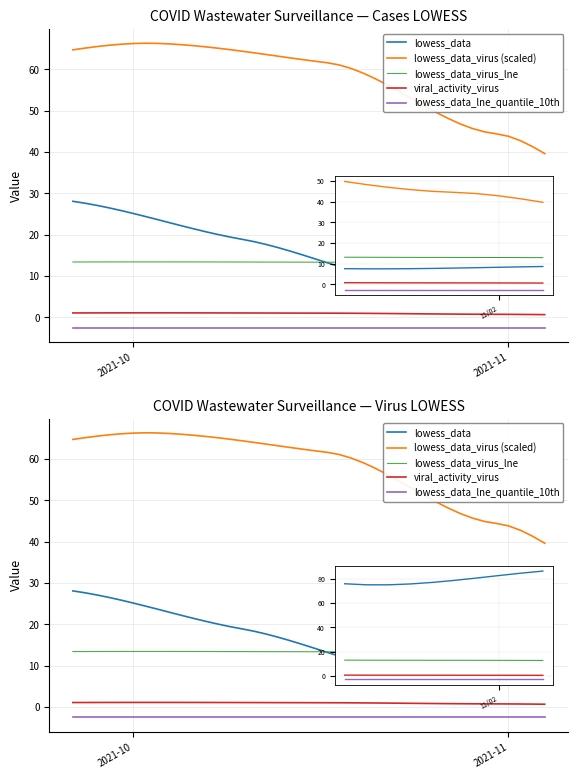

Reading right to left, transcribe all the data shown in this chart.

lowess_data: 8.6	8.4	8.3	8.1	7.9	7.7	7.6	7.5	7.5	7.6	7.8	8.1	8.5	9.1	9.8	10.5	11.4	12.3	13.2	14.2	15.1	16.0	16.8	17.6	18.3	18.9	19.4	20.0	20.7	21.4	22.1	22.9	23.6	24.4	25.1	25.8	26.5	27.1	27.6	28.1
lowess_data_virus (scaled): 39.6	41.3	42.7	43.8	44.4	44.9	45.7	46.8	48.2	49.7	51.3	52.9	54.6	56.2	57.8	59.1	60.2	61.1	61.6	62.0	62.4	62.8	63.2	63.6	64.0	64.4	64.8	65.2	65.5	65.8	66.0	66.2	66.3	66.4	66.3	66.1	65.9	65.6	65.2	64.8
lowess_data_virus_lne: 12.9	12.9	13.0	13.0	13.0	13.0	13.0	13.1	13.1	13.1	13.1	13.2	13.2	13.2	13.3	13.3	13.3	13.3	13.3	13.3	13.3	13.4	13.4	13.4	13.4	13.4	13.4	13.4	13.4	13.4	13.4	13.4	13.4	13.4	13.4	13.4	13.4	13.4	13.4	13.4
viral_activity_virus: 0.6	0.7	0.7	0.7	0.7	0.7	0.7	0.8	0.8	0.8	0.8	0.8	0.9	0.9	0.9	1.0	1.0	1.0	1.0	1.0	1.0	1.0	1.0	1.0	1.0	1.0	1.0	1.0	1.1	1.1	1.1	1.1	1.1	1.1	1.1	1.1	1.1	1.1	1.0	1.0
lowess_data_lne_quantile_10th: -2.5	-2.5	-2.5	-2.5	-2.5	-2.5	-2.5	-2.5	-2.5	-2.5	-2.5	-2.5	-2.5	-2.5	-2.5	-2.5	-2.5	-2.5	-2.5	-2.5	-2.5	-2.5	-2.5	-2.5	-2.5	-2.5	-2.5	-2.5	-2.5	-2.5	-2.5	-2.5	-2.5	-2.5	-2.5	-2.5	-2.5	-2.5	-2.5	-2.5